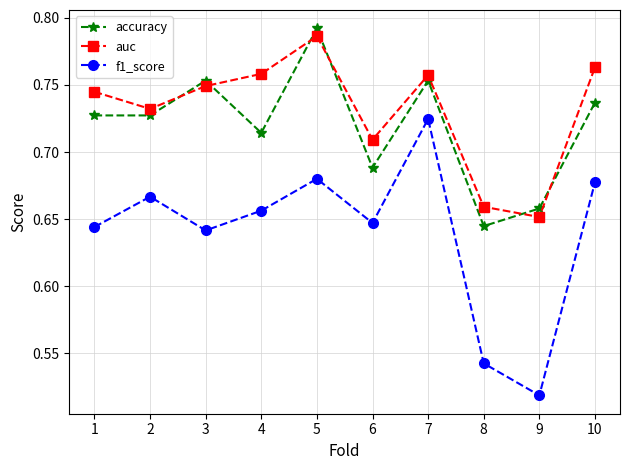

Is the value of accuracy at 10 greater than the value of f1_score at 3?

Yes